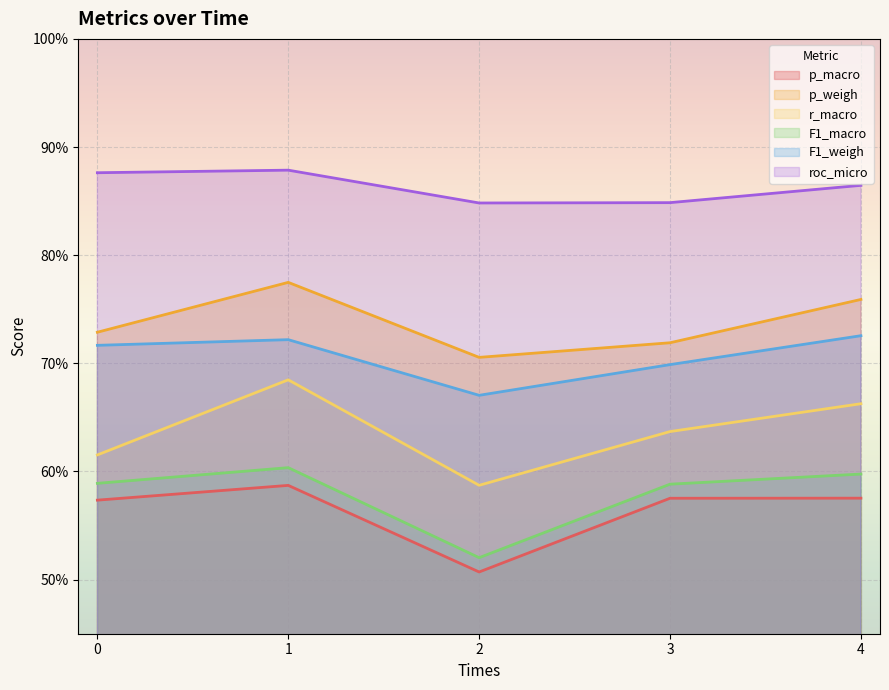

True or false: p_weigh and roc_micro cross at least once.

False